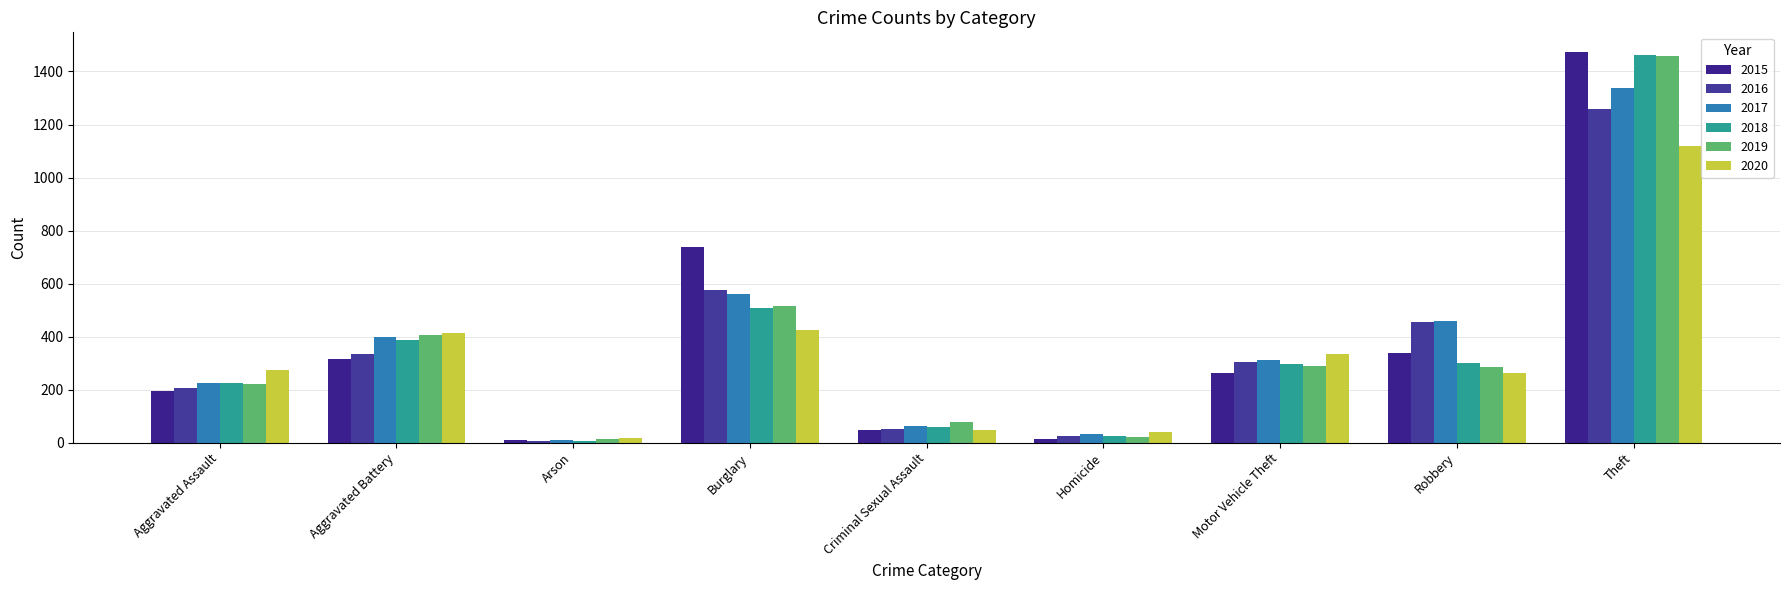

Between Homicide and Theft, which series saw the biggest shift?

2015